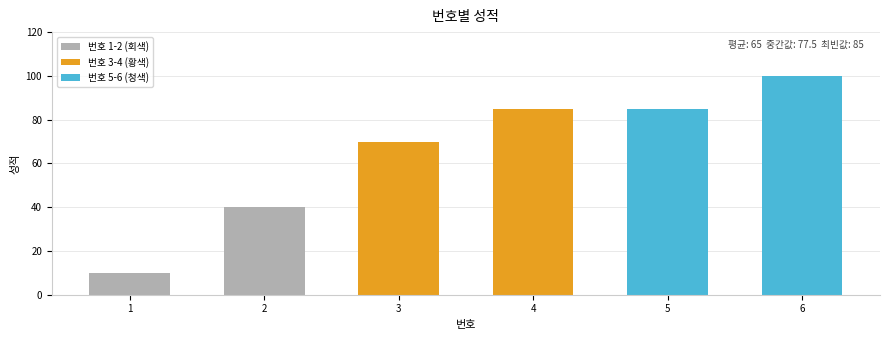

How many bars are there in total?

6